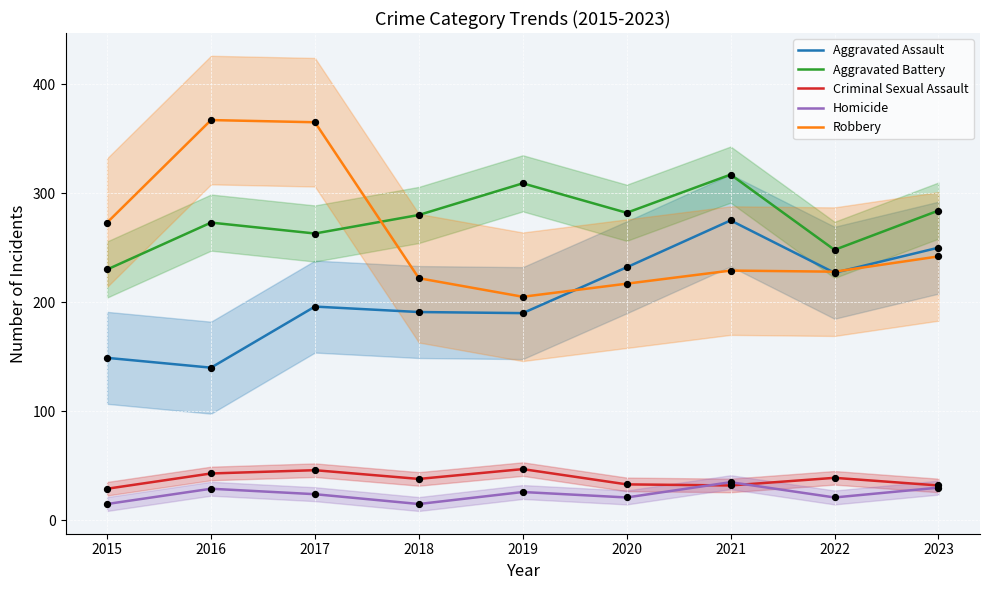

At how many categories does at least one series exceed 123?

9